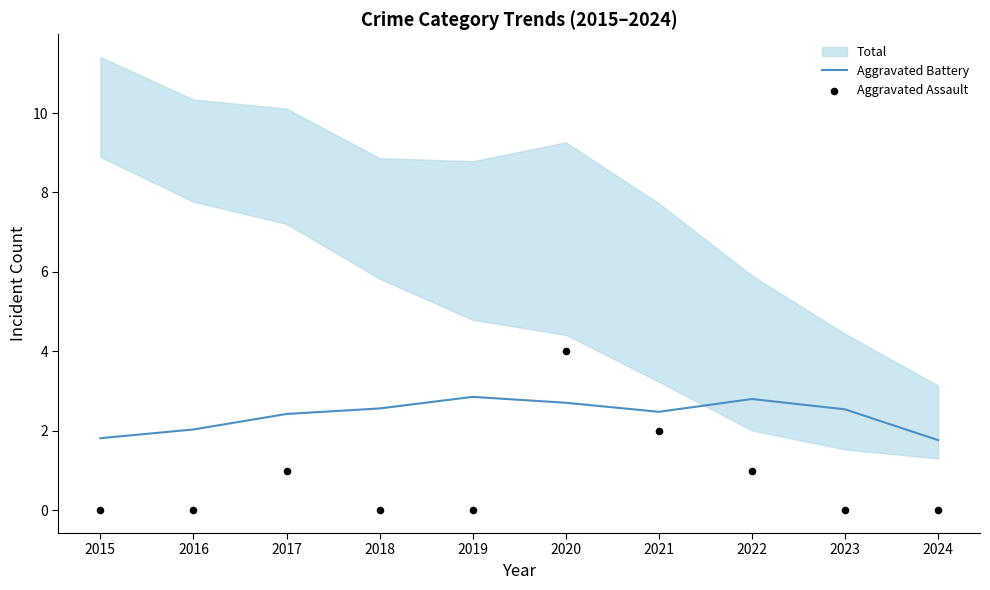

What is the total value across all series at 2023?

2.5